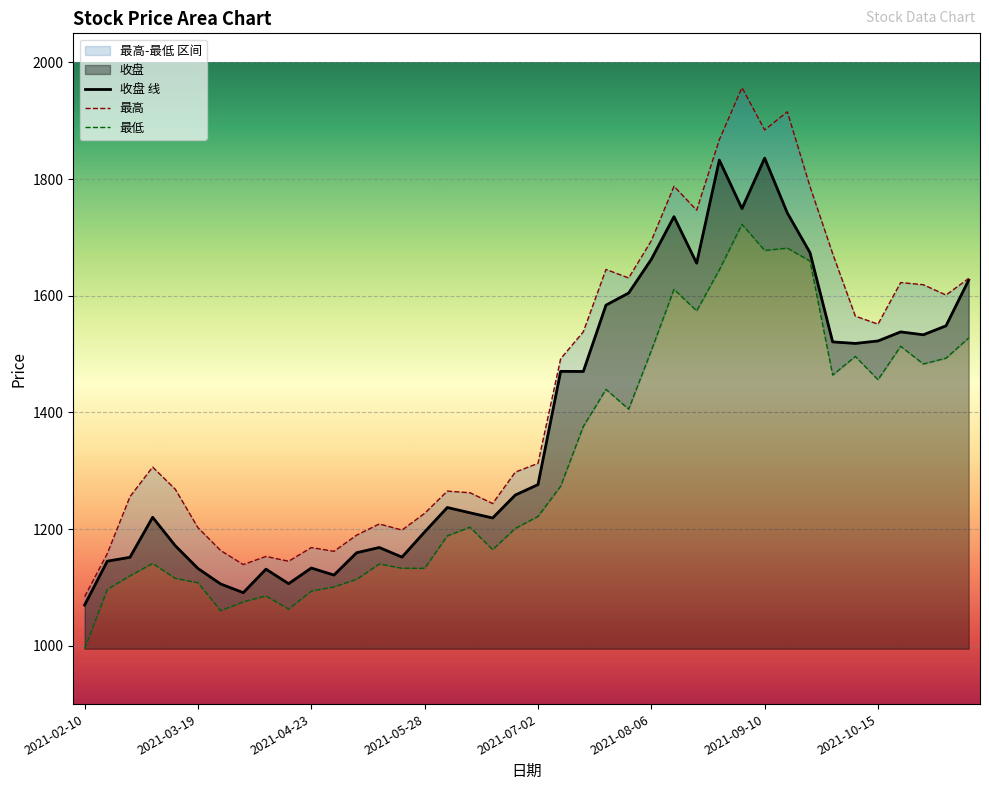

Count the number of categories in the chart.

40